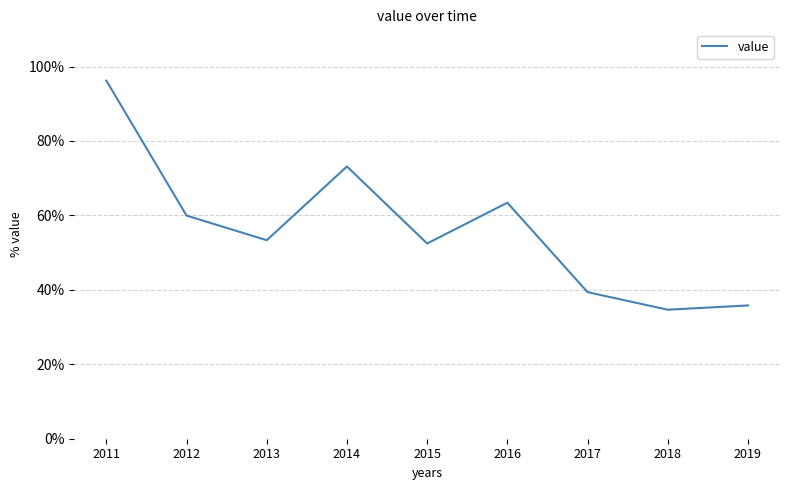

Which label corresponds to the largest value in the chart?

2011